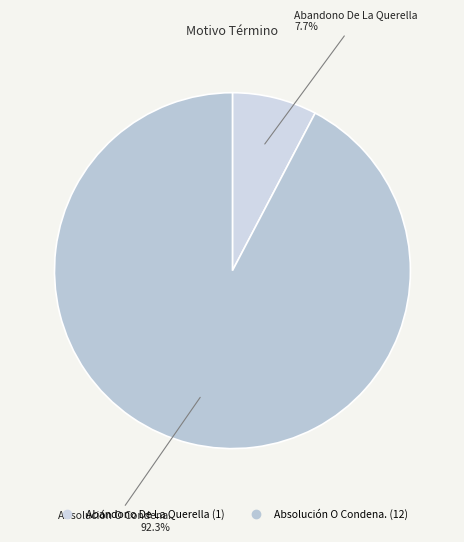

The Abandono De La Querella slice represents 8% of the pie. True or false?

True